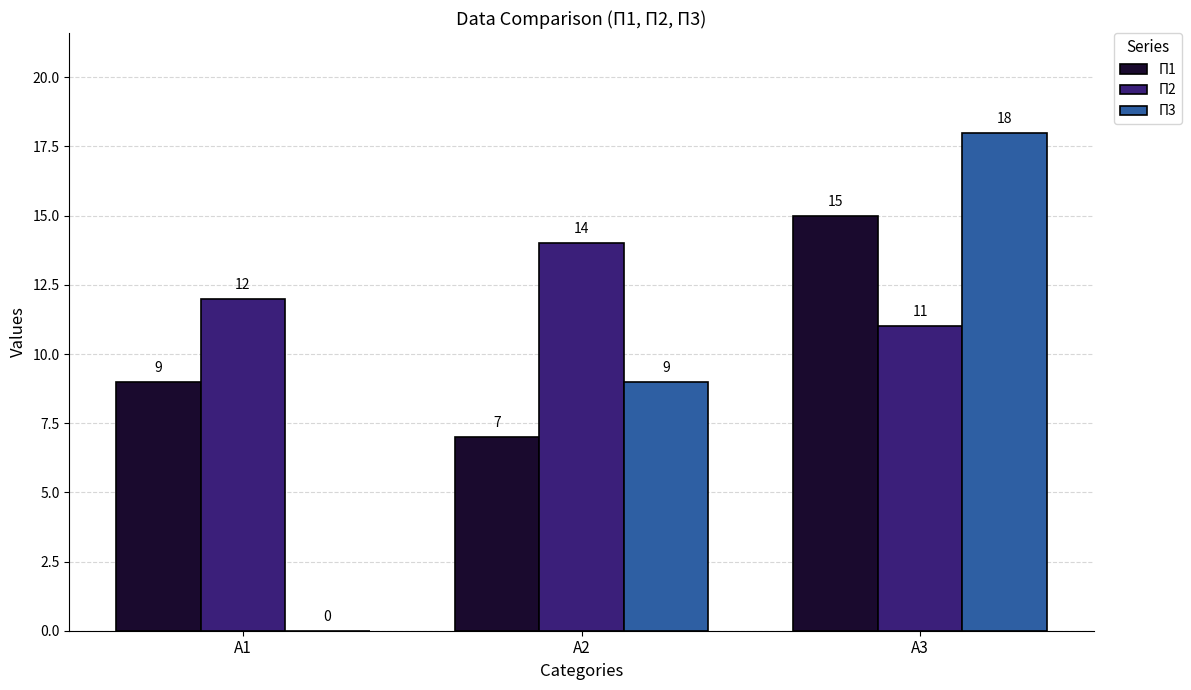

Is the value of П1 at А2 greater than the value of П2 at А3?

No